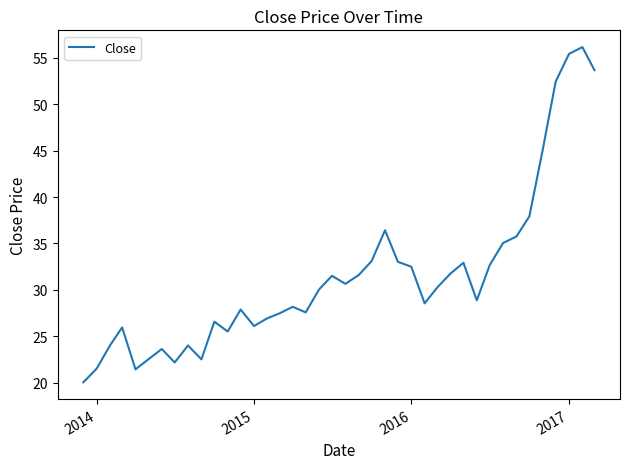

What is the greatest value displayed?

56.1